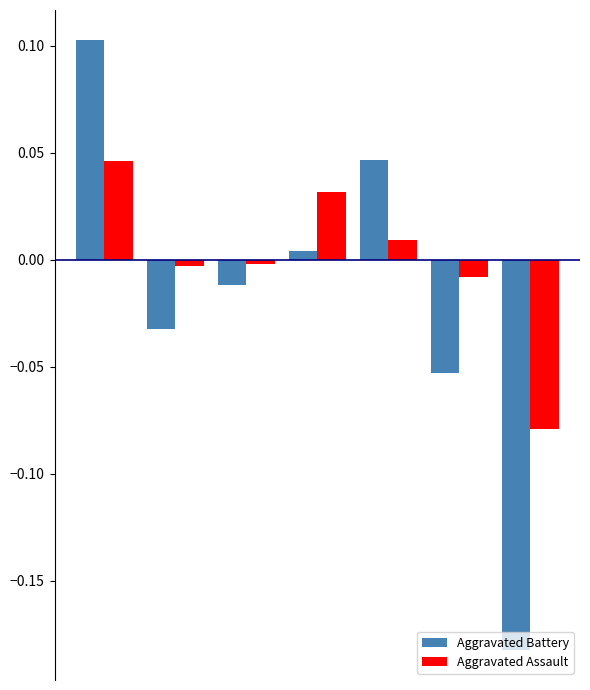

List the series in order of their overall mean, highest first.

Aggravated Assault, Aggravated Battery